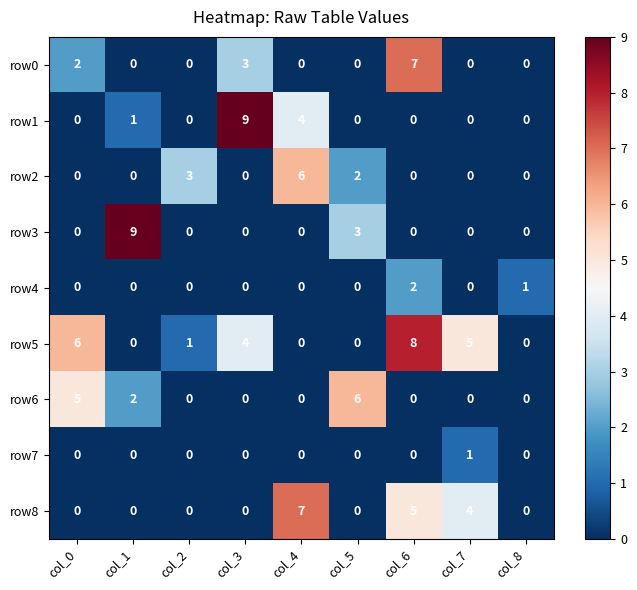

How many row3 values are between 0 and 1?

7